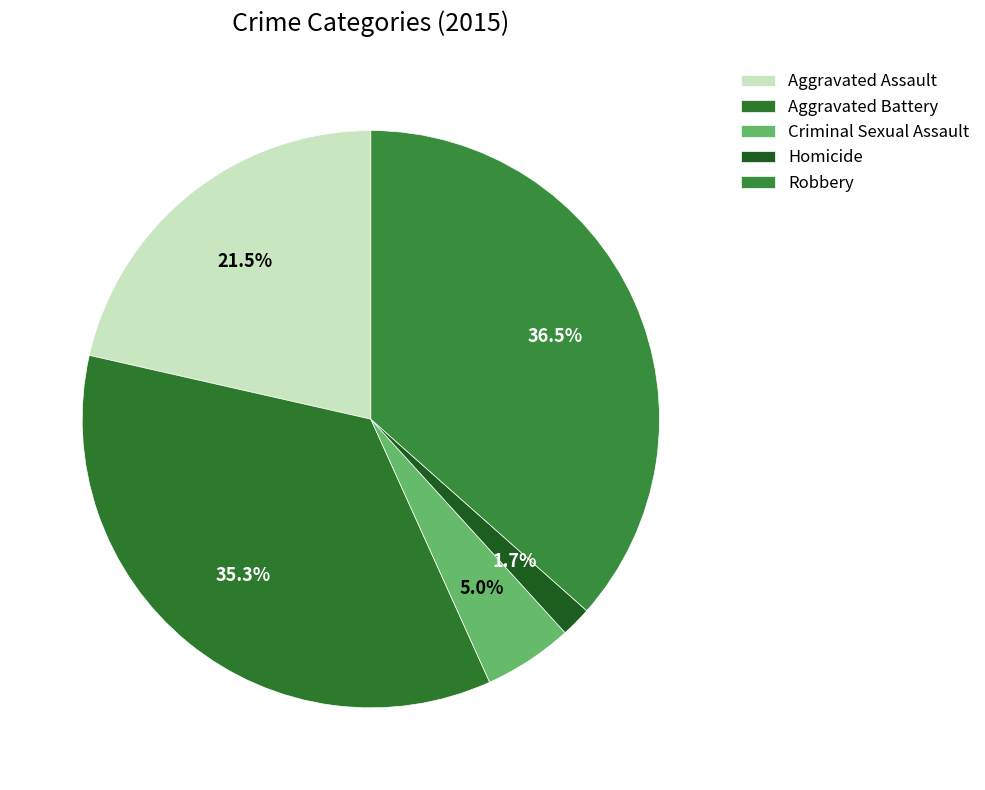

Is Criminal Sexual Assault the majority of the pie?

No